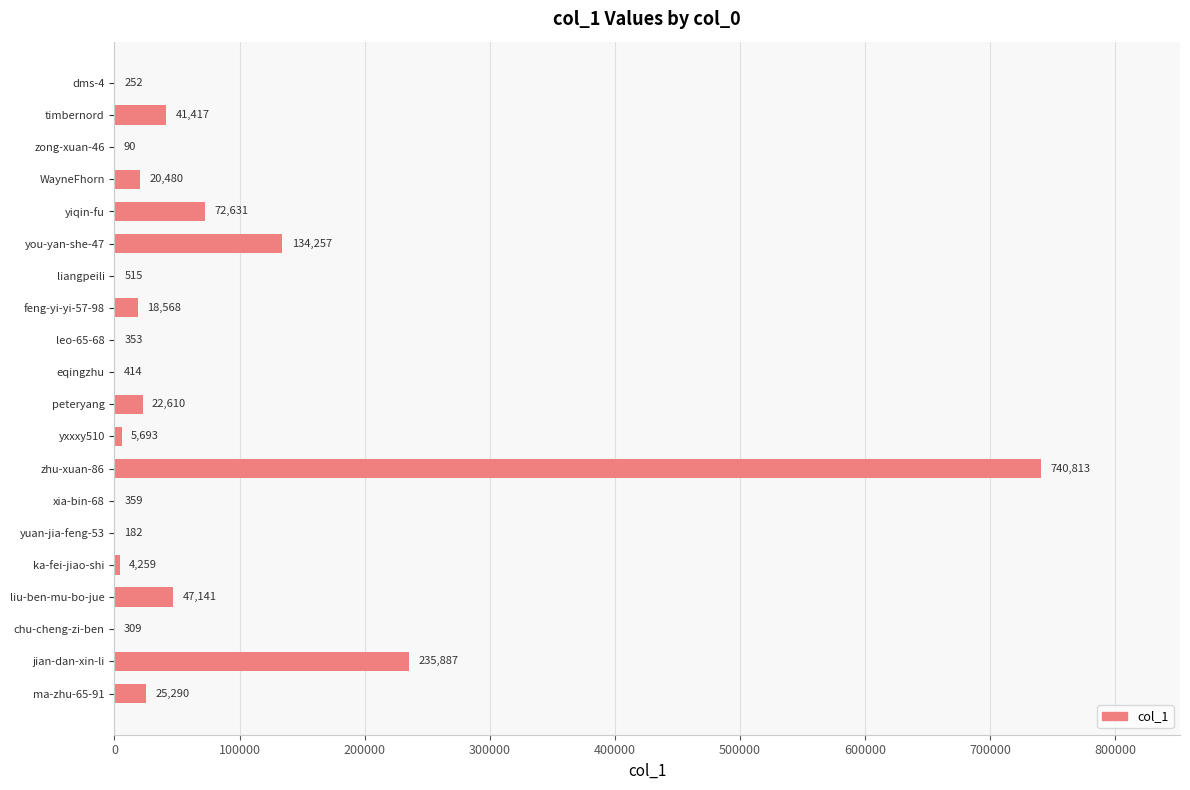

Reading top to bottom, extract all data points from this chart.

dms-4=252	timbernord=41417	zong-xuan-46=90	WayneFhorn=20480	yiqin-fu=72631	you-yan-she-47=134257	liangpeili=515	feng-yi-yi-57-98=18568	leo-65-68=353	eqingzhu=414	peteryang=22610	yxxxy510=5693	zhu-xuan-86=740813	xia-bin-68=359	yuan-jia-feng-53=182	ka-fei-jiao-shi=4259	liu-ben-mu-bo-jue=47141	chu-cheng-zi-ben=309	jian-dan-xin-li=235887	ma-zhu-65-91=25290